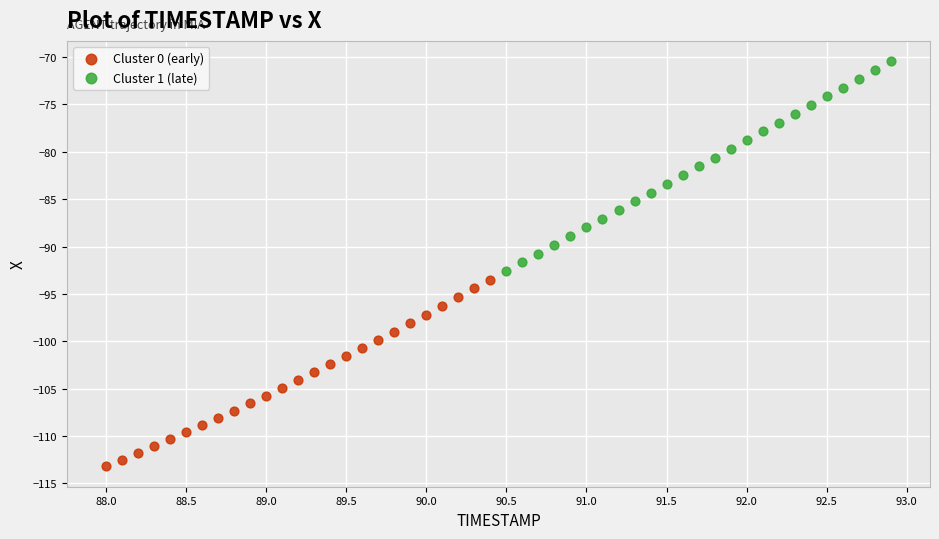

Which series reaches the minimum Y coordinate?

Cluster 0 (early)